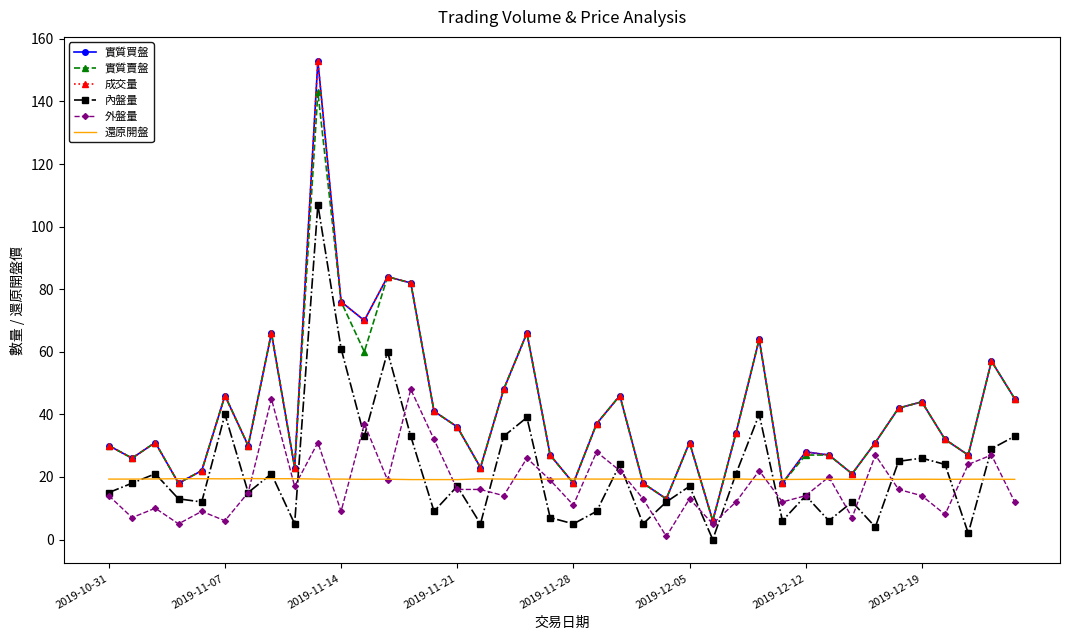

What is the maximum value for 內盤量?

107.0